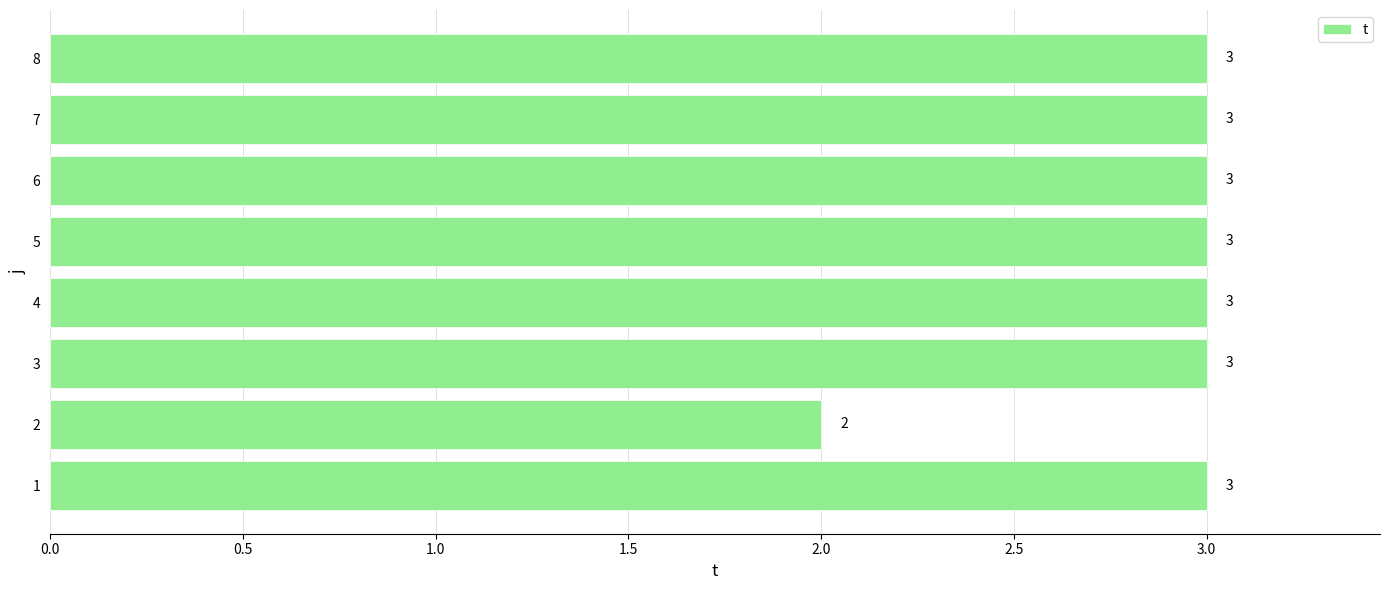

Reading bottom to top, extract all data points from this chart.

3	2	3	3	3	3	3	3